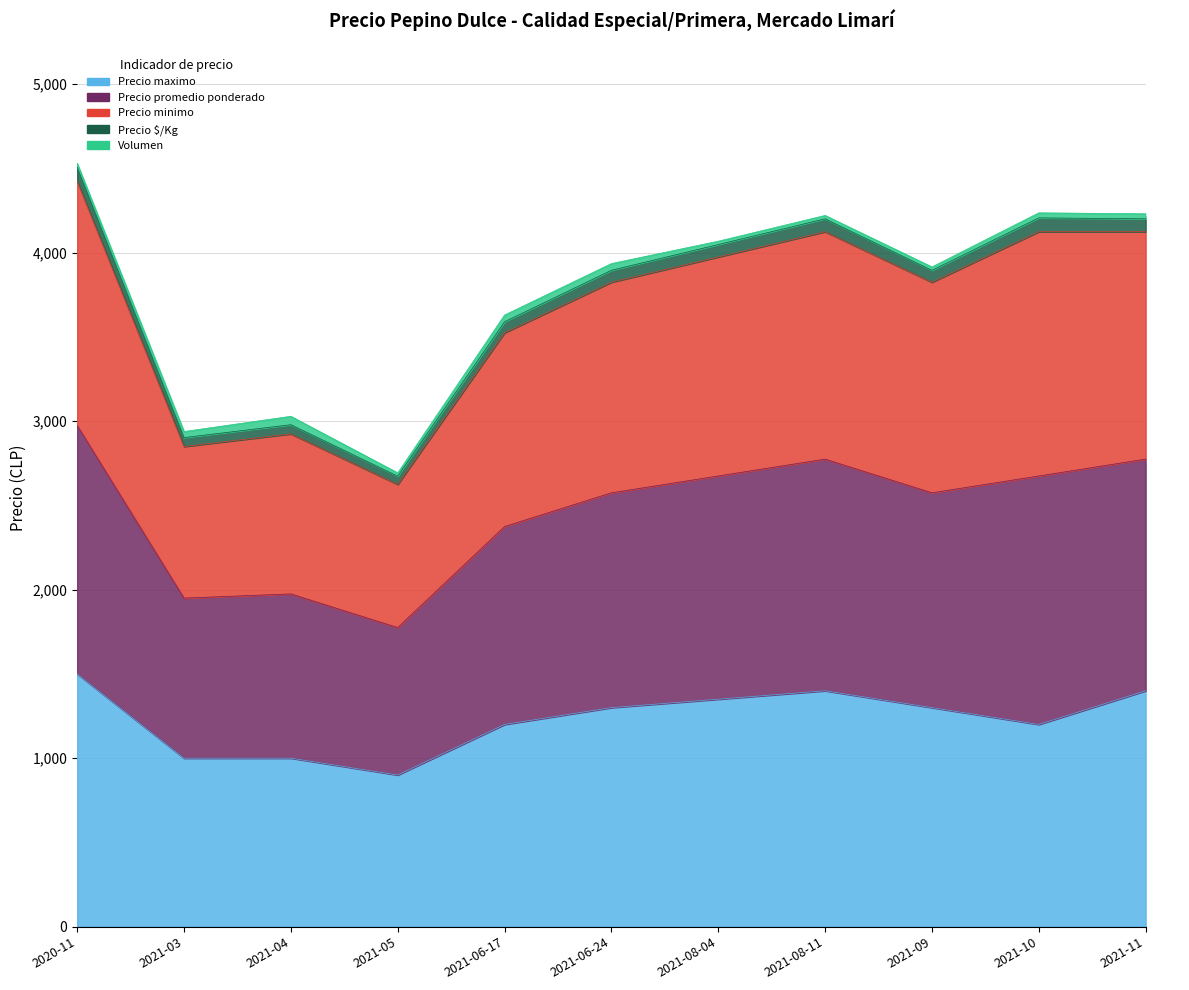

Which has a higher value, 2021-08-04 or 2021-04?

2021-08-04